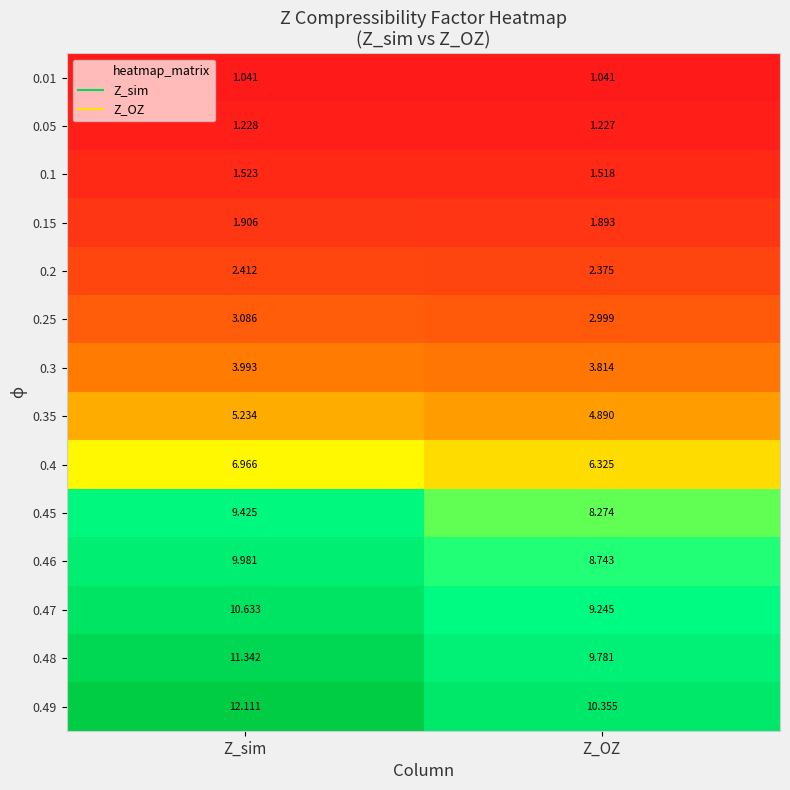

Where is 0.35 nearest to the value 5?

Z_OZ